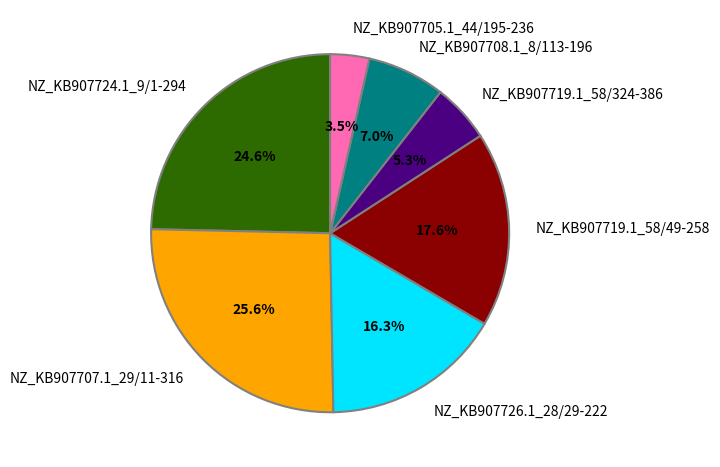

Is there a majority slice in this chart?

No